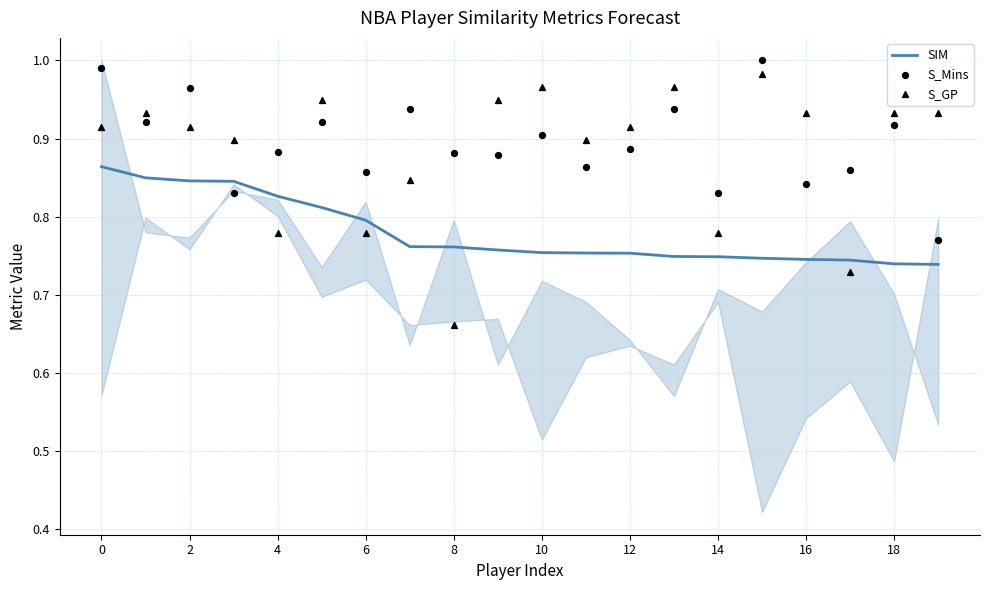

Which series reaches the maximum Y coordinate?

S_Mins